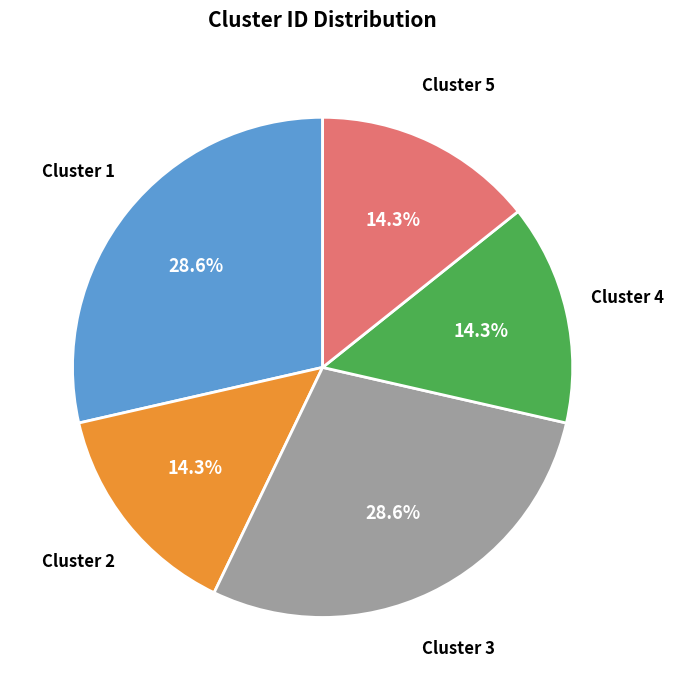

How much of the chart is everything except Cluster 3?

71.4%